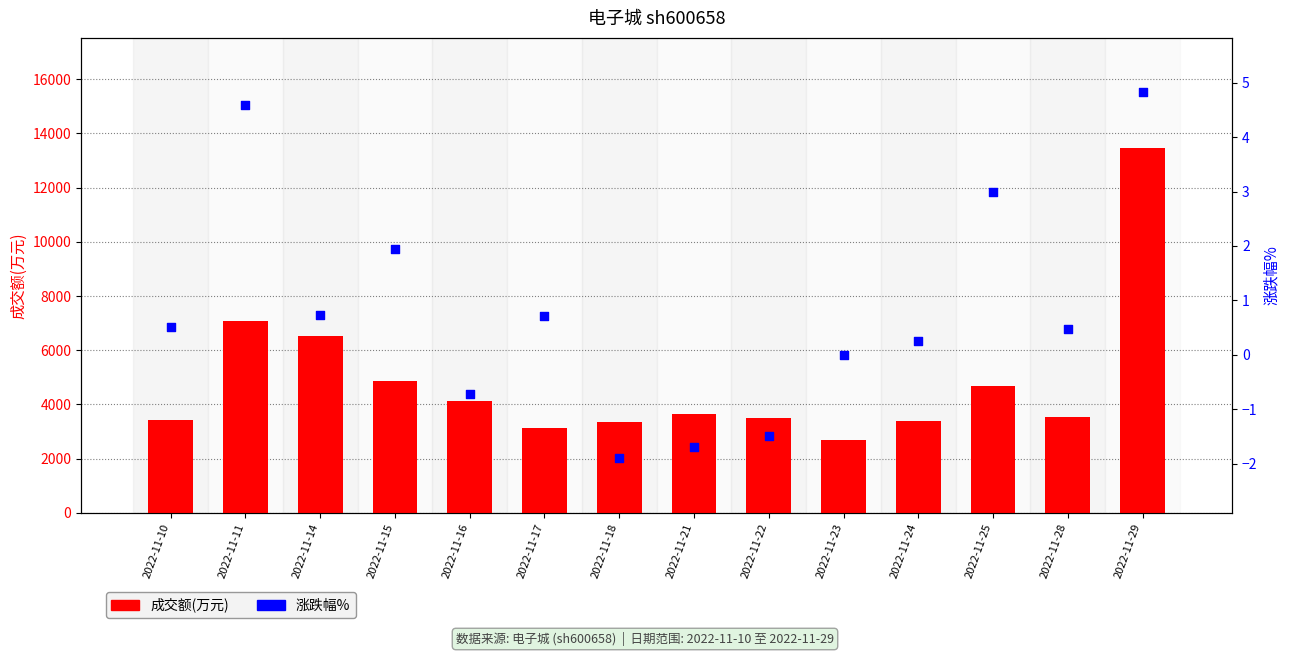

Which series contains the lowest Y value?

涨跌幅%